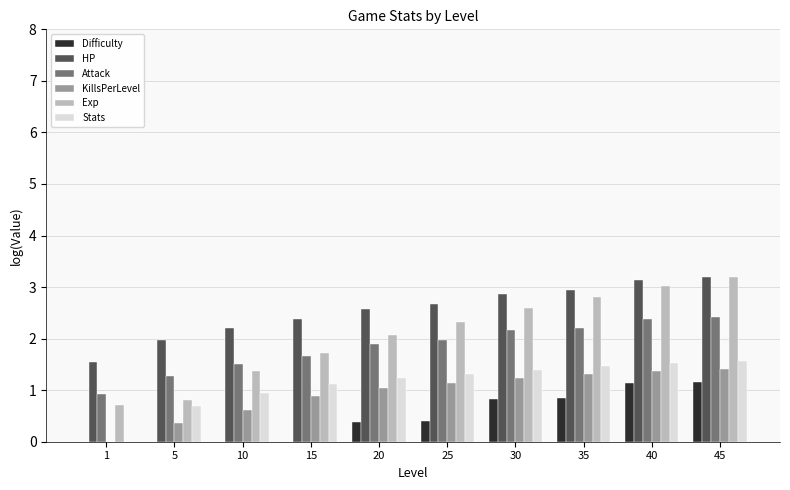

Where does the KillsPerLevel series first go above 1?

20